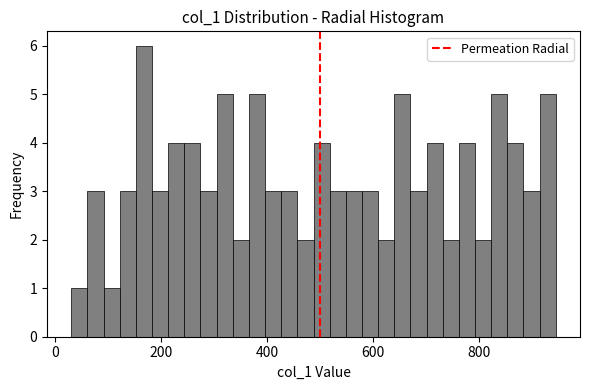

Around what value on the x-axis is the tallest bar? Give the approximate position of its centre, as read against the axis.

160